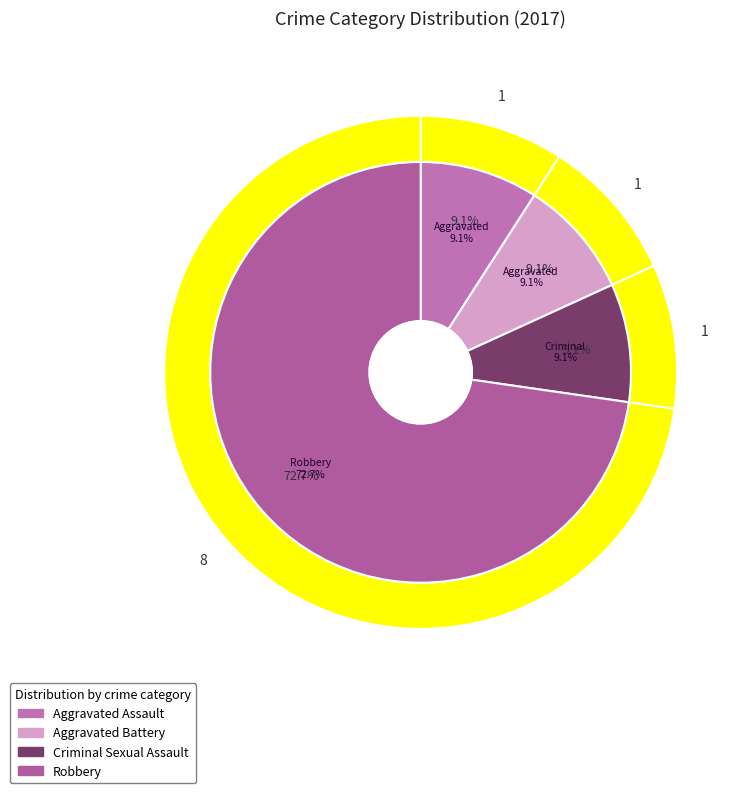

To the nearest percent, what percentage of the pie is 1?

9%